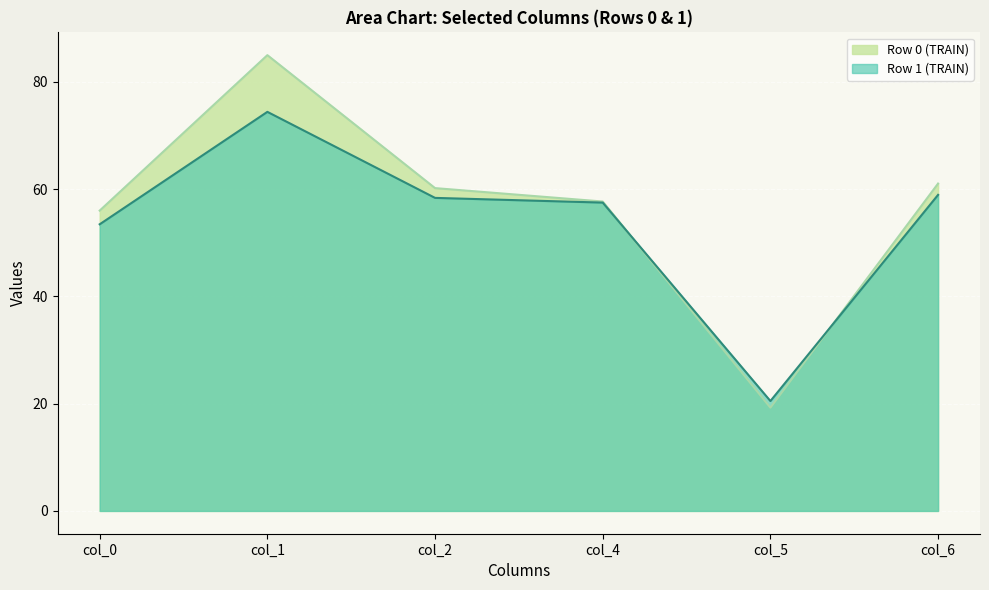

Reading right to left, extract all data points from this chart.

Row 0 (TRAIN): col_6=61.0	col_5=19.3	col_4=57.7	col_2=60.2	col_1=85.0	col_0=56.0
Row 1 (TRAIN): col_6=58.9	col_5=20.5	col_4=57.5	col_2=58.4	col_1=74.4	col_0=53.4